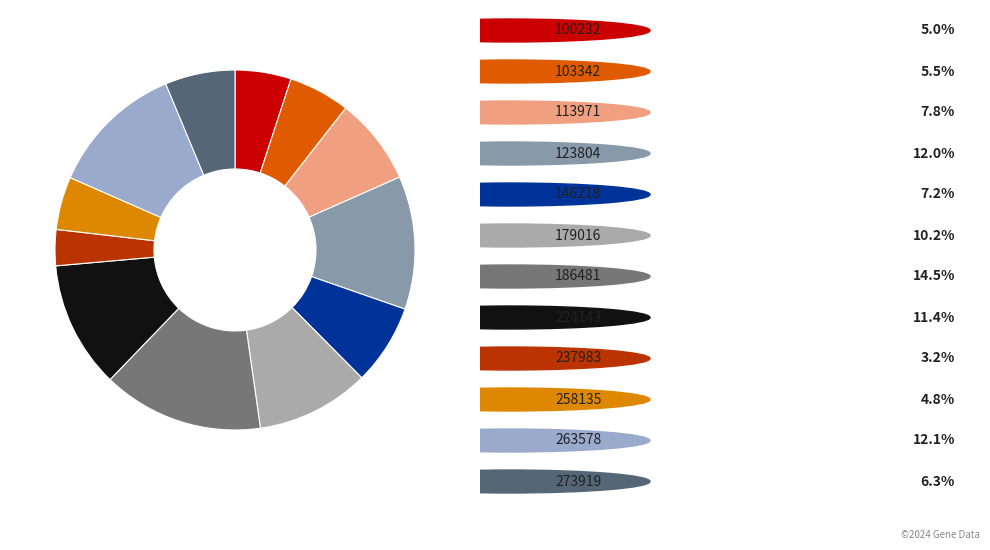

Which slice is the largest?

186481